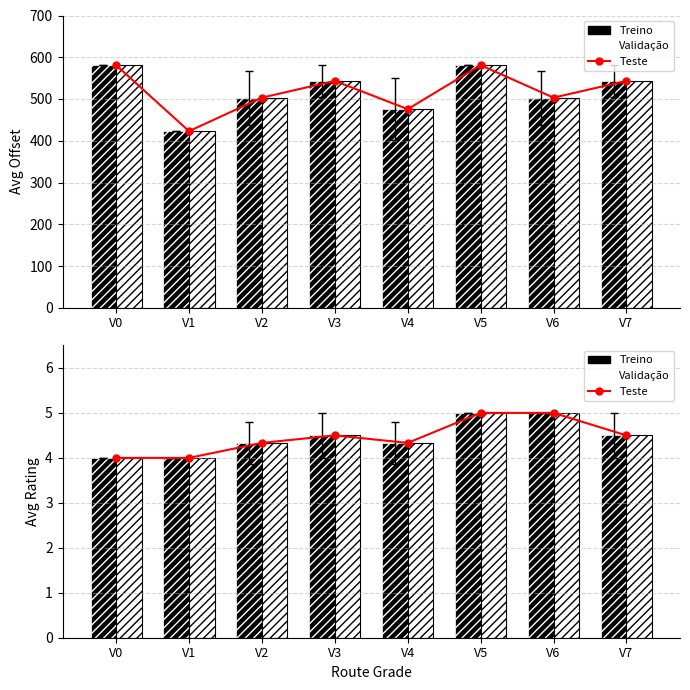

What value does the Offset (Teste) series have at V1?

423.0